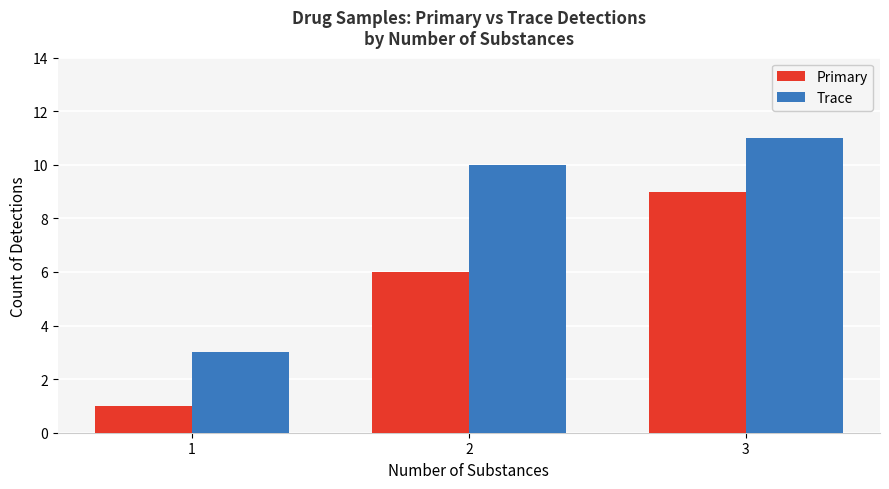

What is the value of the Trace bar at the 2nd from the left?

10